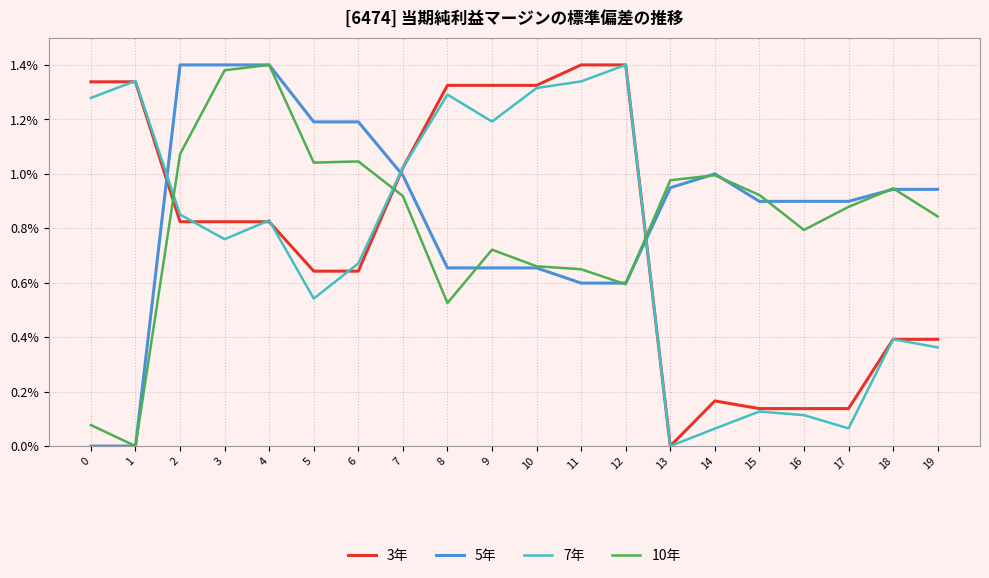

True or false: 5年 and 7年 intersect in this chart.

True